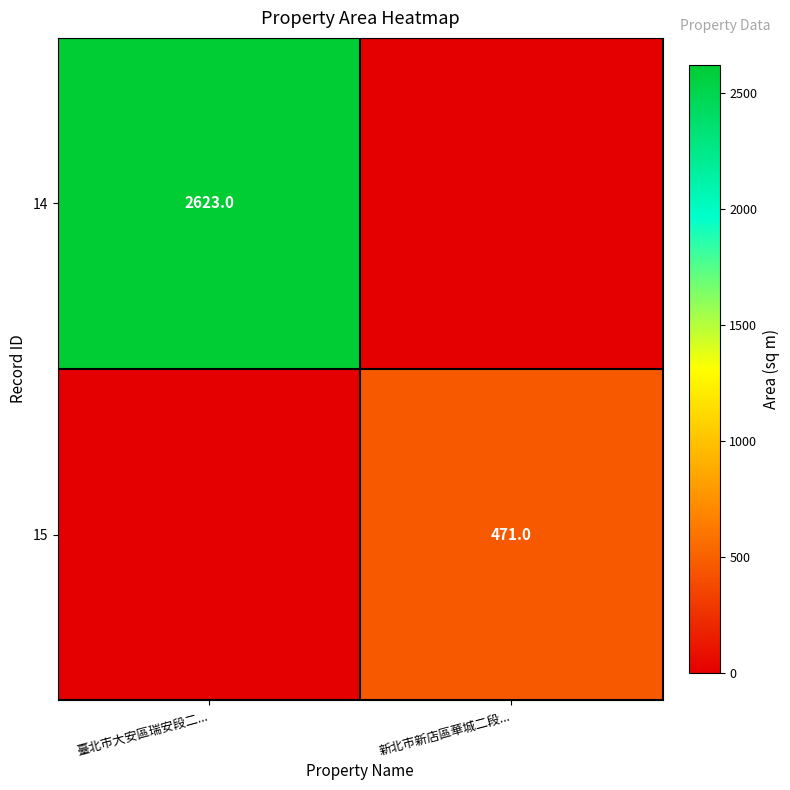

At which category is the sum across all series the highest?

臺北市大安區瑞安段二...